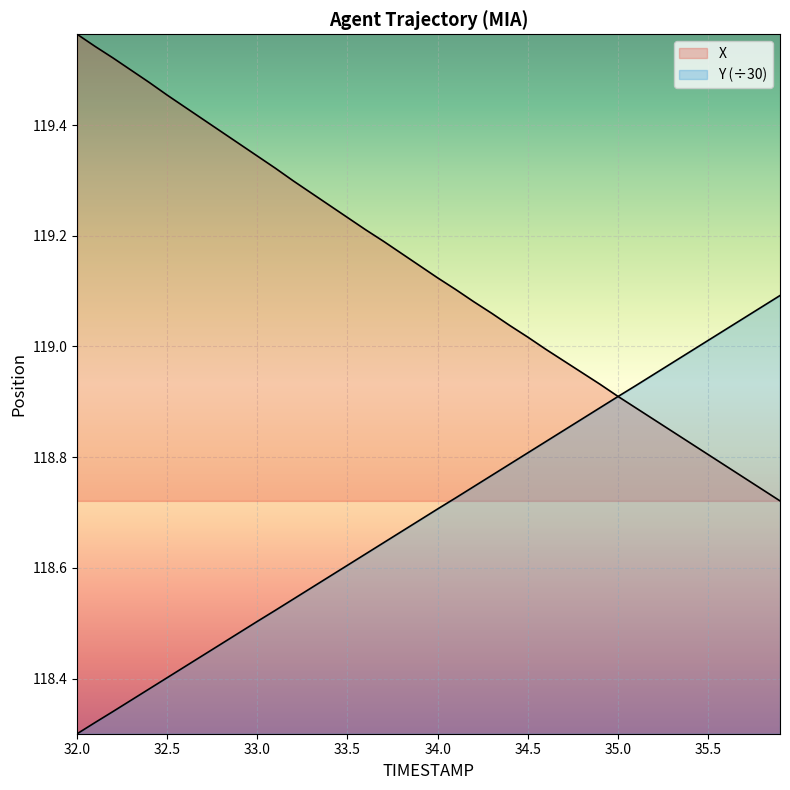

How many series are shown in this chart?

2